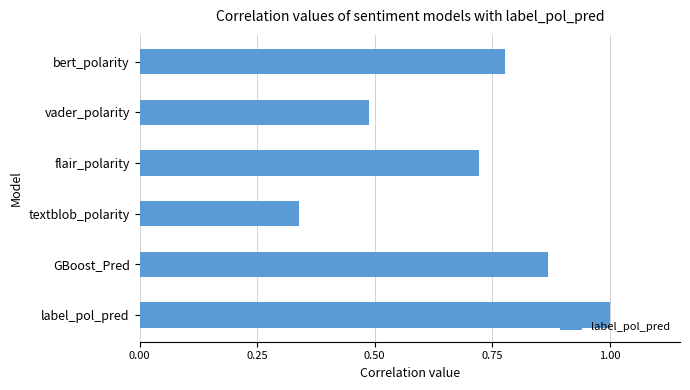

What is the maximum value shown in the chart?

1.0